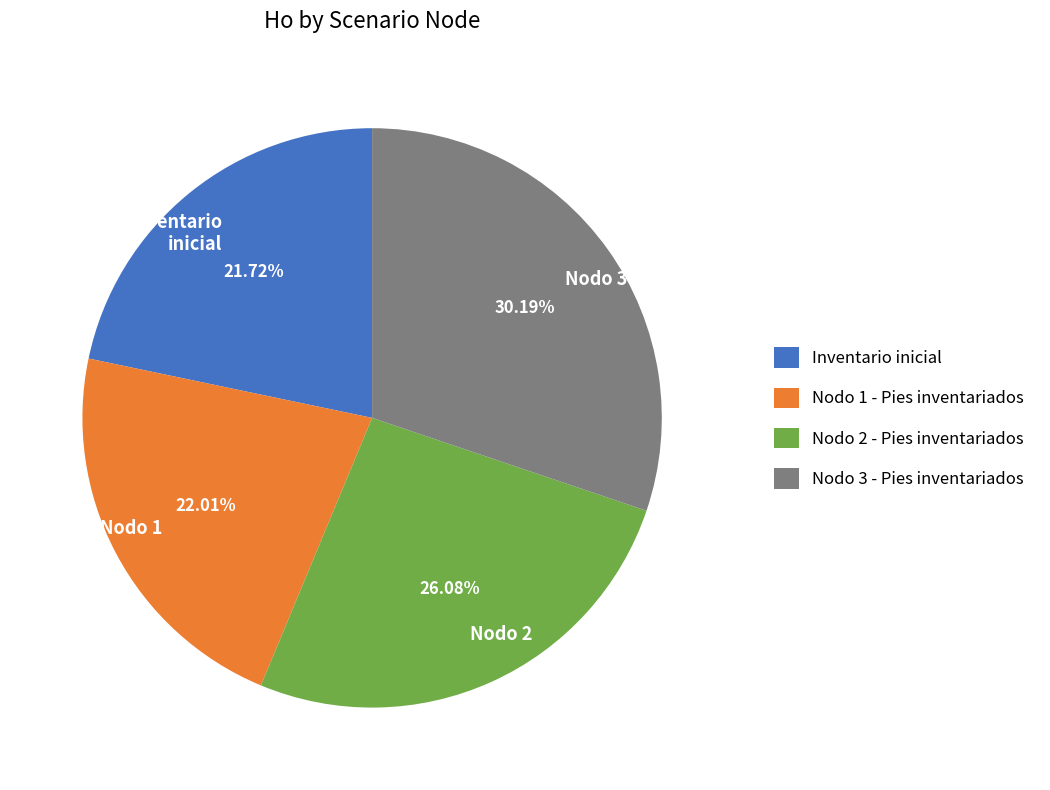

Approximately how many times larger is the value at Nodo 2 compared to Nodo 3?

0.9